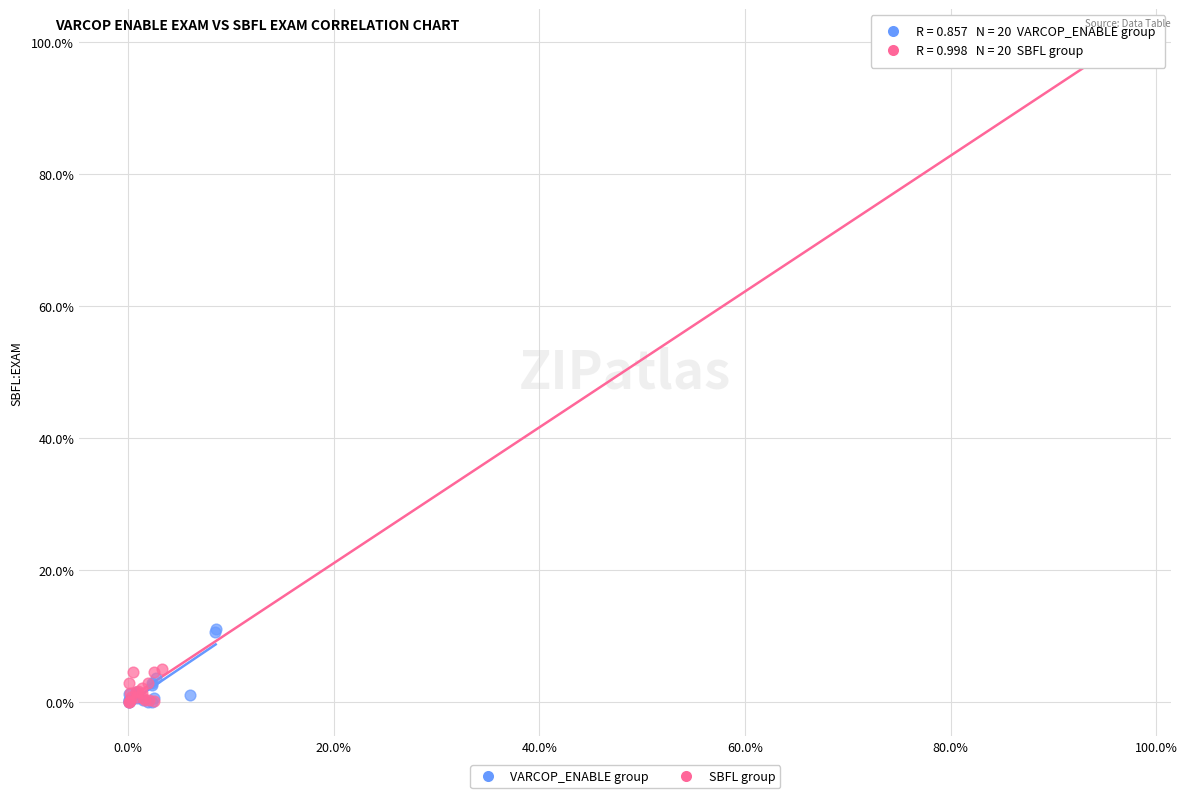

Which series has the widest spread of Y values?

SBFL group